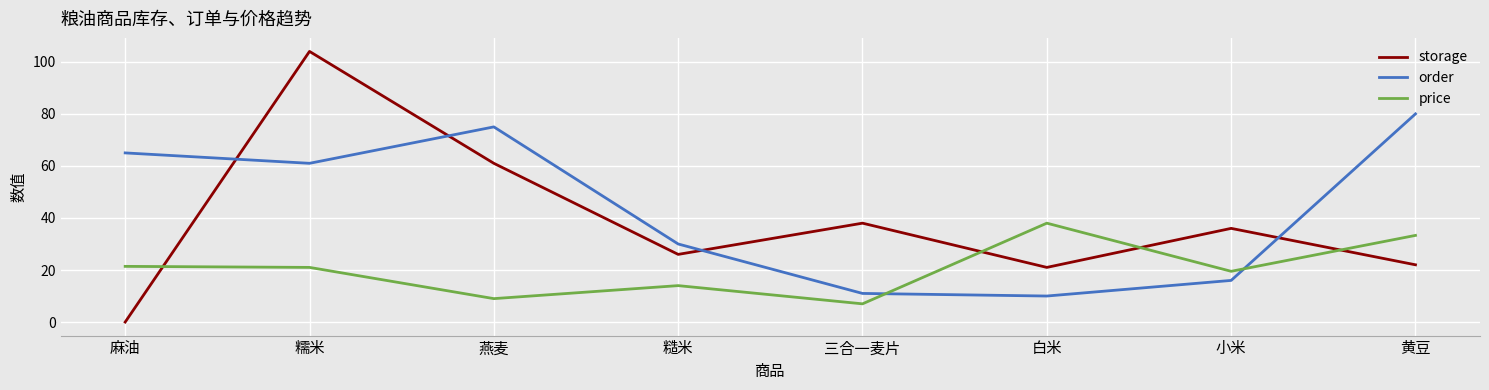

Which series changed the most between 白米 and 黄豆?

order